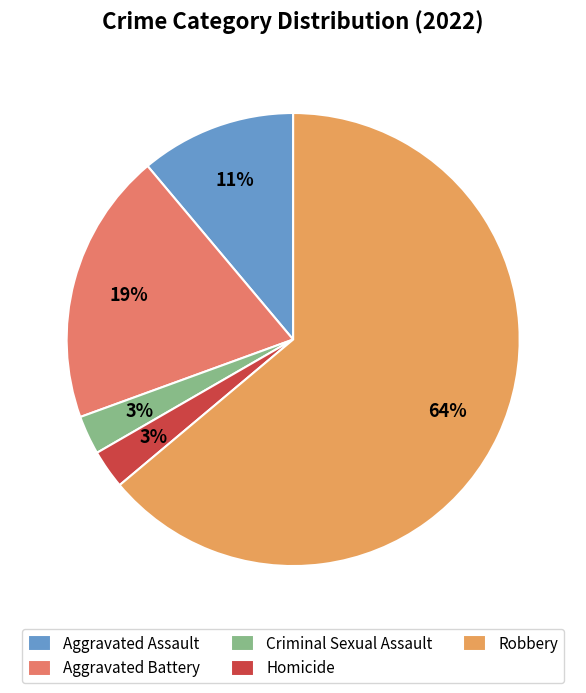

What is the ratio of the value at Aggravated Assault to the value at Robbery?

0.2